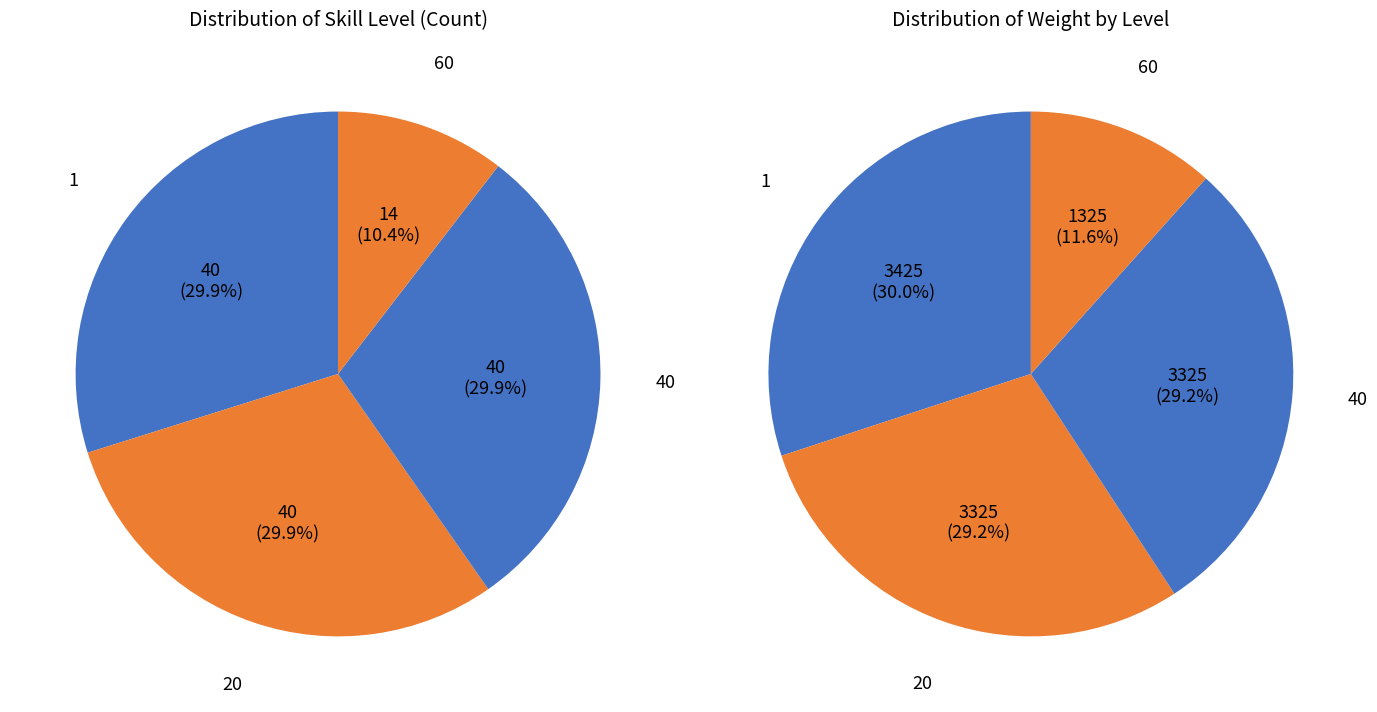

How many slices are in this pie chart?

4